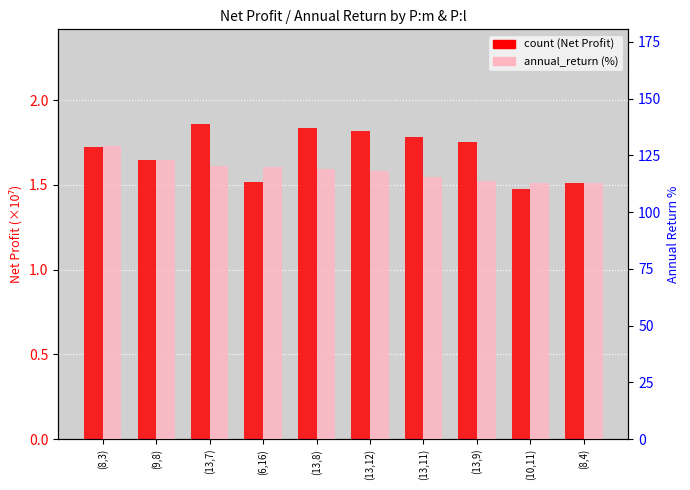

How many bars are there in each group?

2